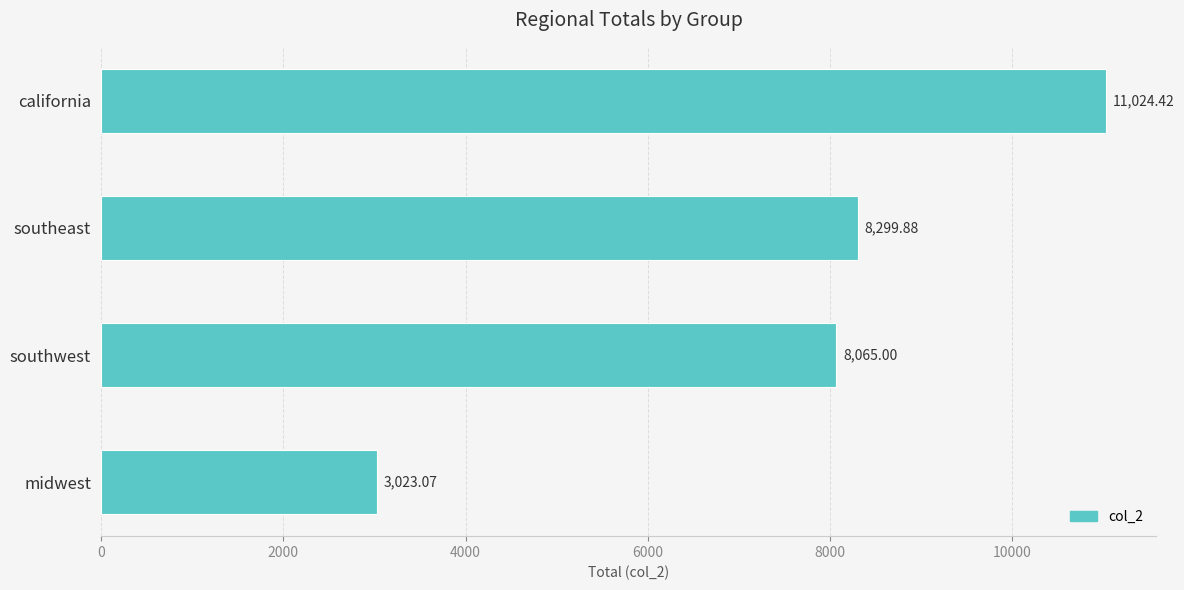

At which category does the chart reach its minimum across all series?

midwest